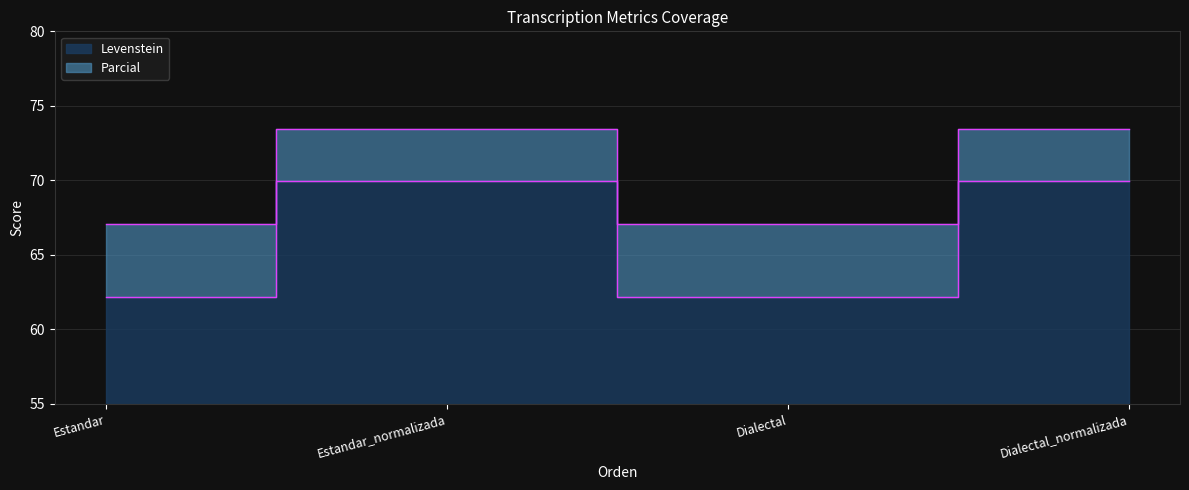

Where is the first local maximum for Parcial?

Estandar_normalizada